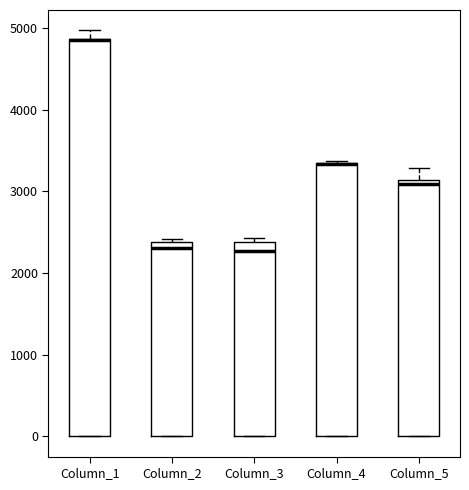

Reading left to right, transcribe this box plot: for each box, give where its median line is, the range the box spans, and where its two whiskers end, as read against the y-axis. The values are not printed on the chart, so give them approximately, as read against the axis.

Column_1: median 4900 (drawn on the box's upper edge), box 0 to 4900, whiskers 0 to 5000
Column_2: median 2300, box 0 to 2400, whiskers 0 to 2400 (just above the box's upper edge)
Column_3: median 2300, box 0 to 2400, whiskers 0 to 2400 (just above the box's upper edge)
Column_4: median 3300 (drawn on the box's upper edge), box 0 to 3400, whiskers 0 to 3400
Column_5: median 3100 (just below the box's upper edge), box 0 to 3100, whiskers 0 to 3300